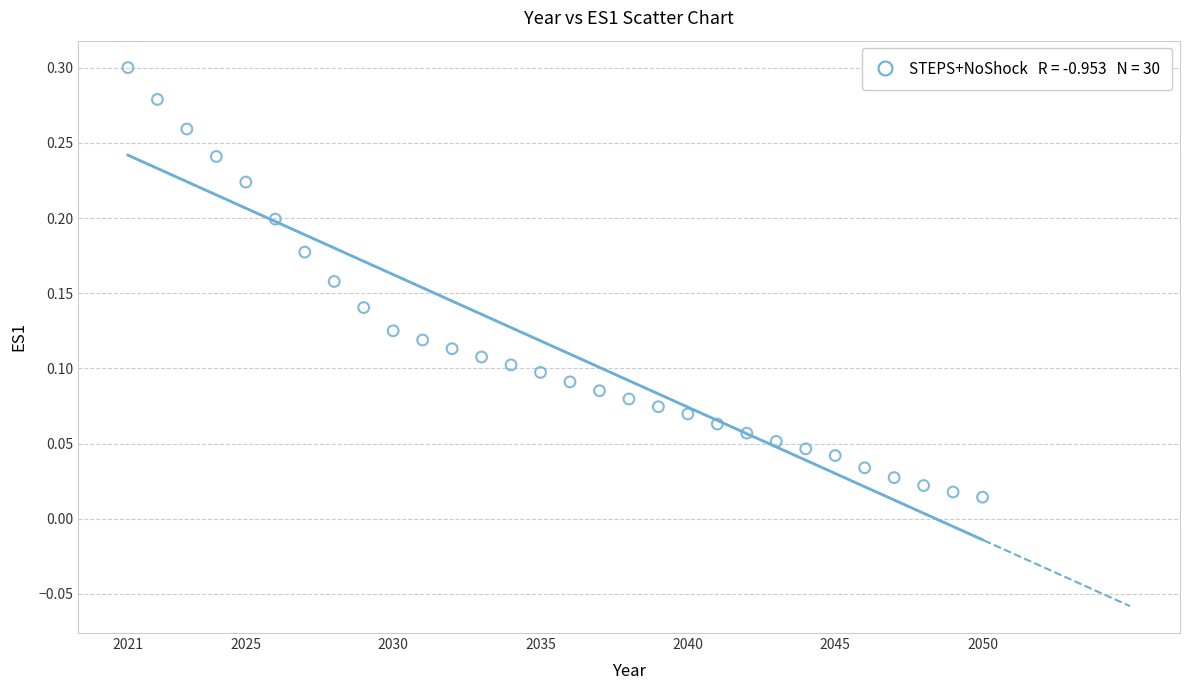

What is the range of X values (max minus min)?

29.0